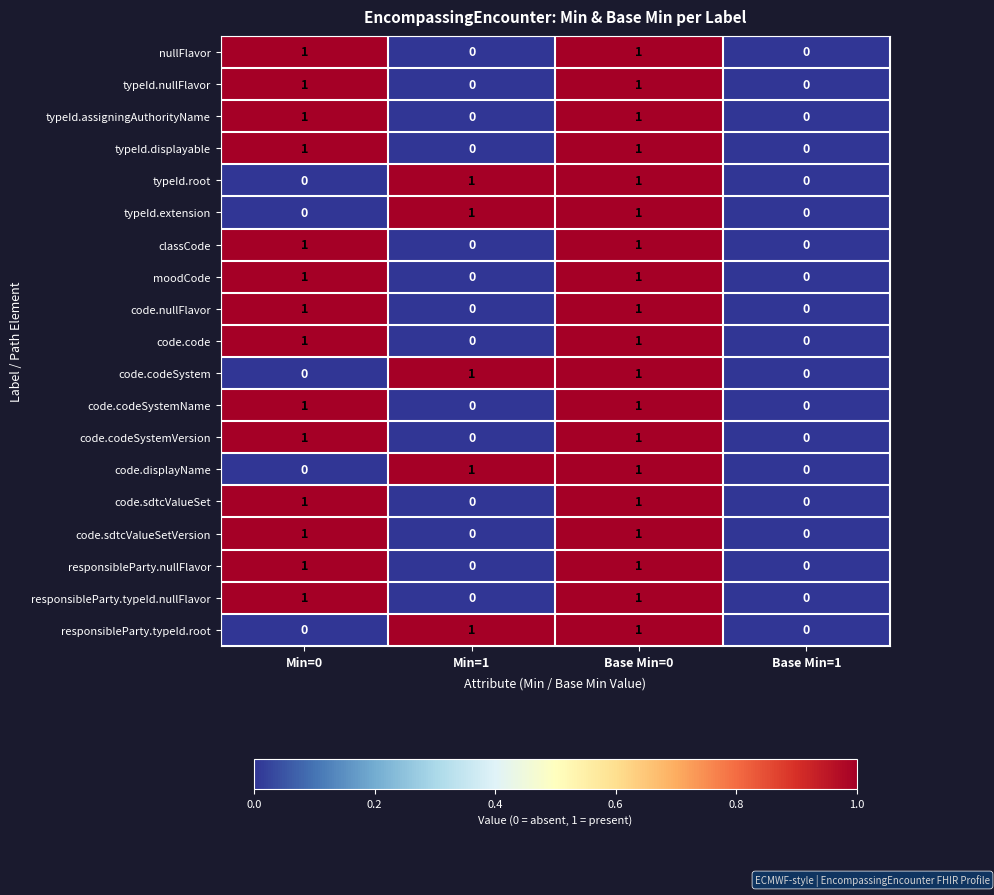

What is the greatest value displayed?

1